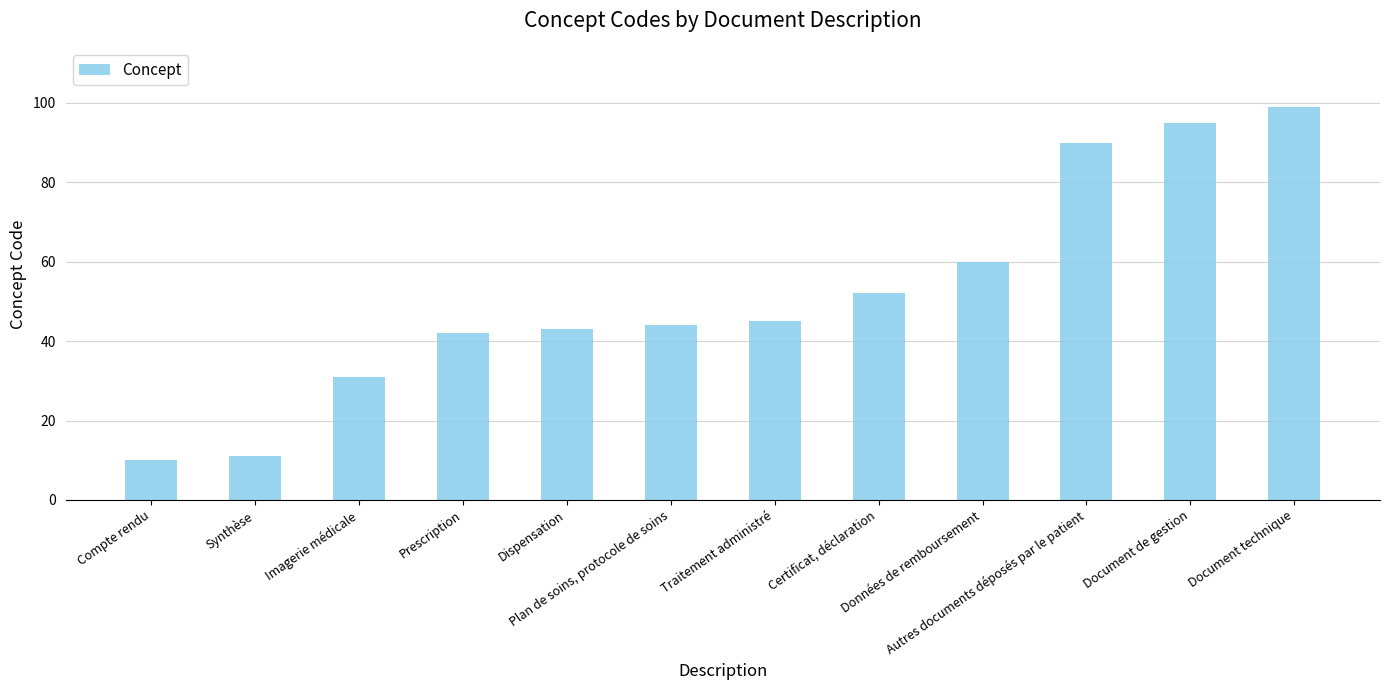

What position from the left is Traitement administré?

7